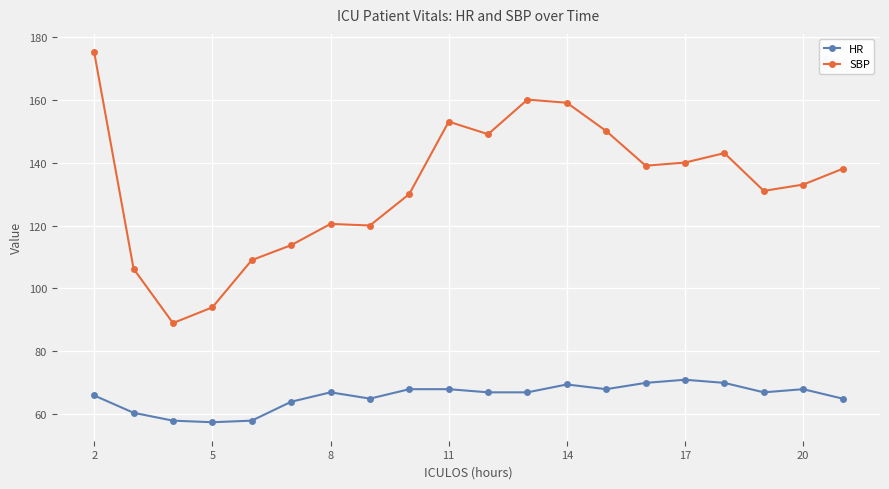

Which series has the largest range (max minus min)?

SBP